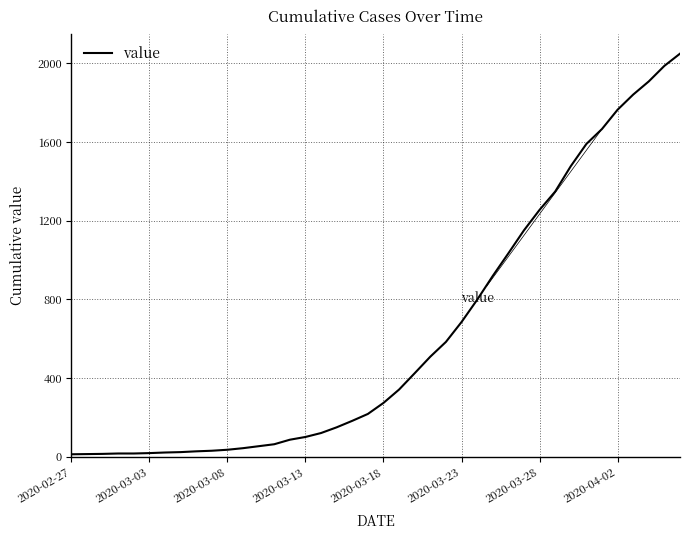

Does the chart display data point markers on the line(s)?

No